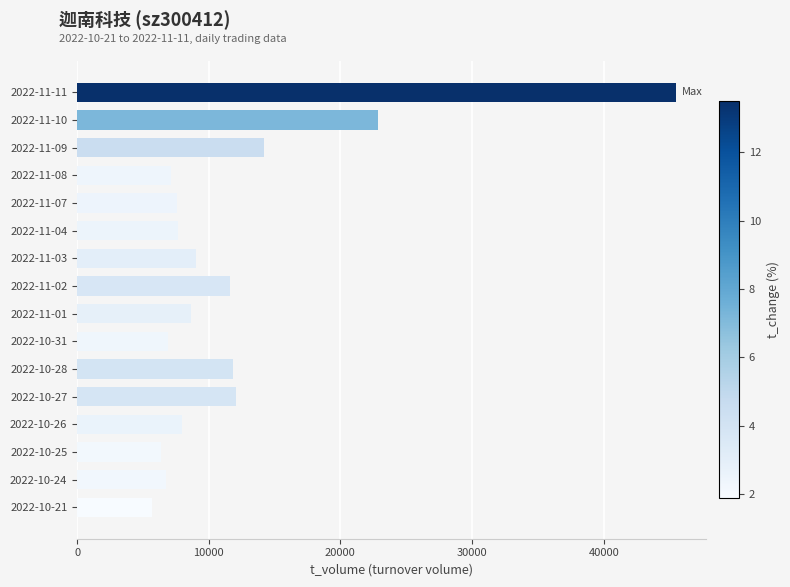

What is the smallest value displayed?

5695